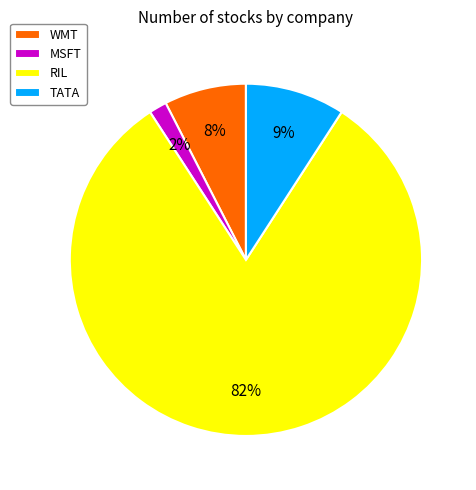

Combined, do TATA and WMT account for over 50%?

No